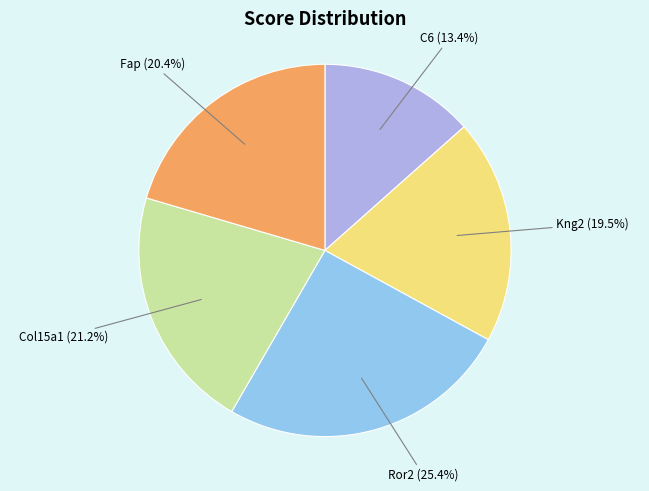

To the nearest percent, what percentage of the pie is Col15a1?

21%